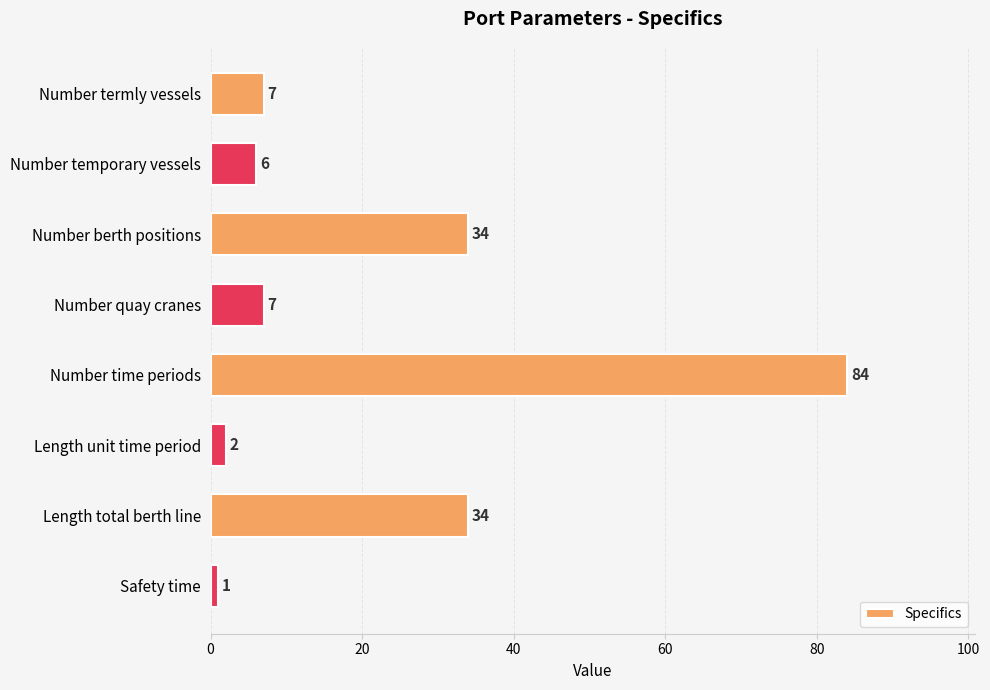

What is the average value?

22